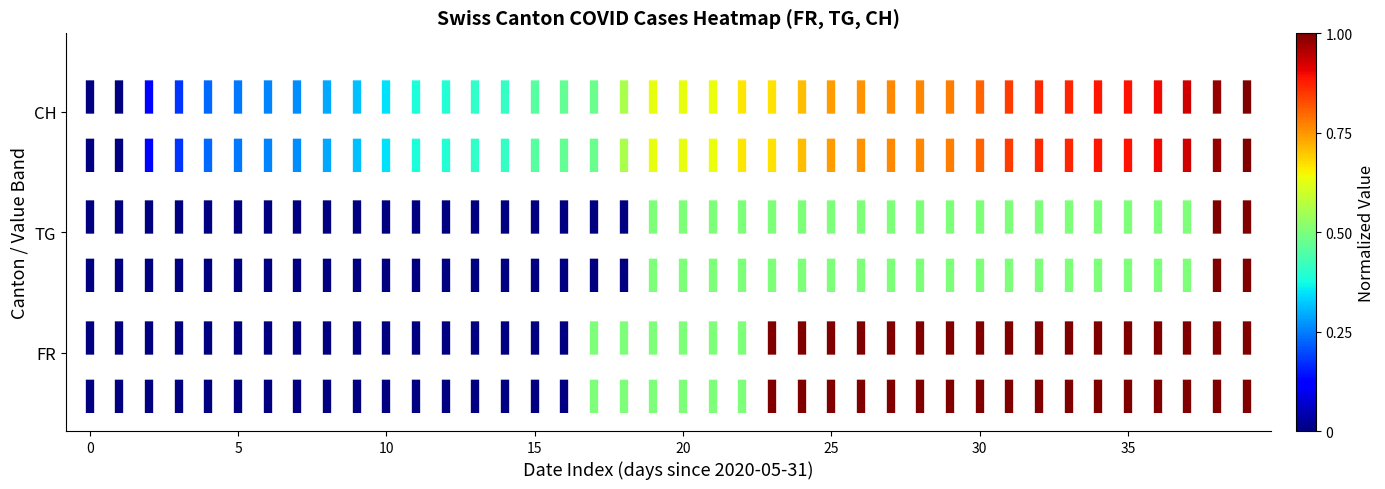

How many CH values are between 400 and 580?

2